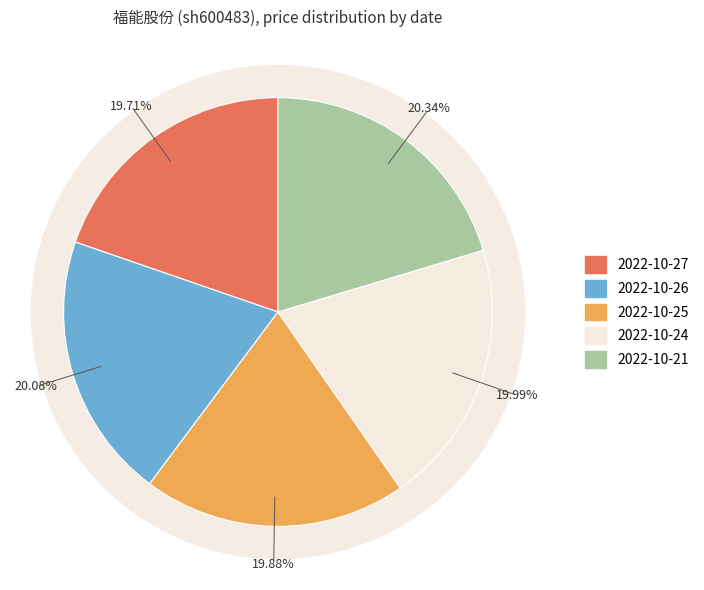

True or false: 2022-10-25 accounts for 20% of the total.

True